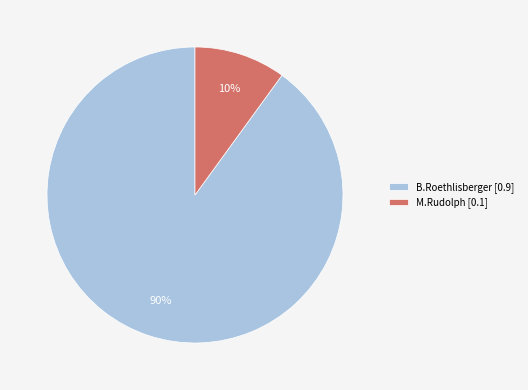

Approximately how many times larger is the value at B.Roethlisberger [0.9] compared to M.Rudolph [0.1]?

9.0